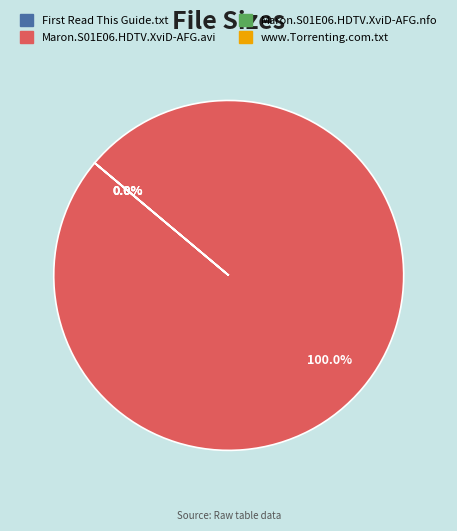

Rank the categories by value from highest to lowest.

Maron.S01E06.HDTV.XviD-AFG.avi, Maron.S01E06.HDTV.XviD-AFG.nfo, First Read This Guide.txt, www.Torrenting.com.txt